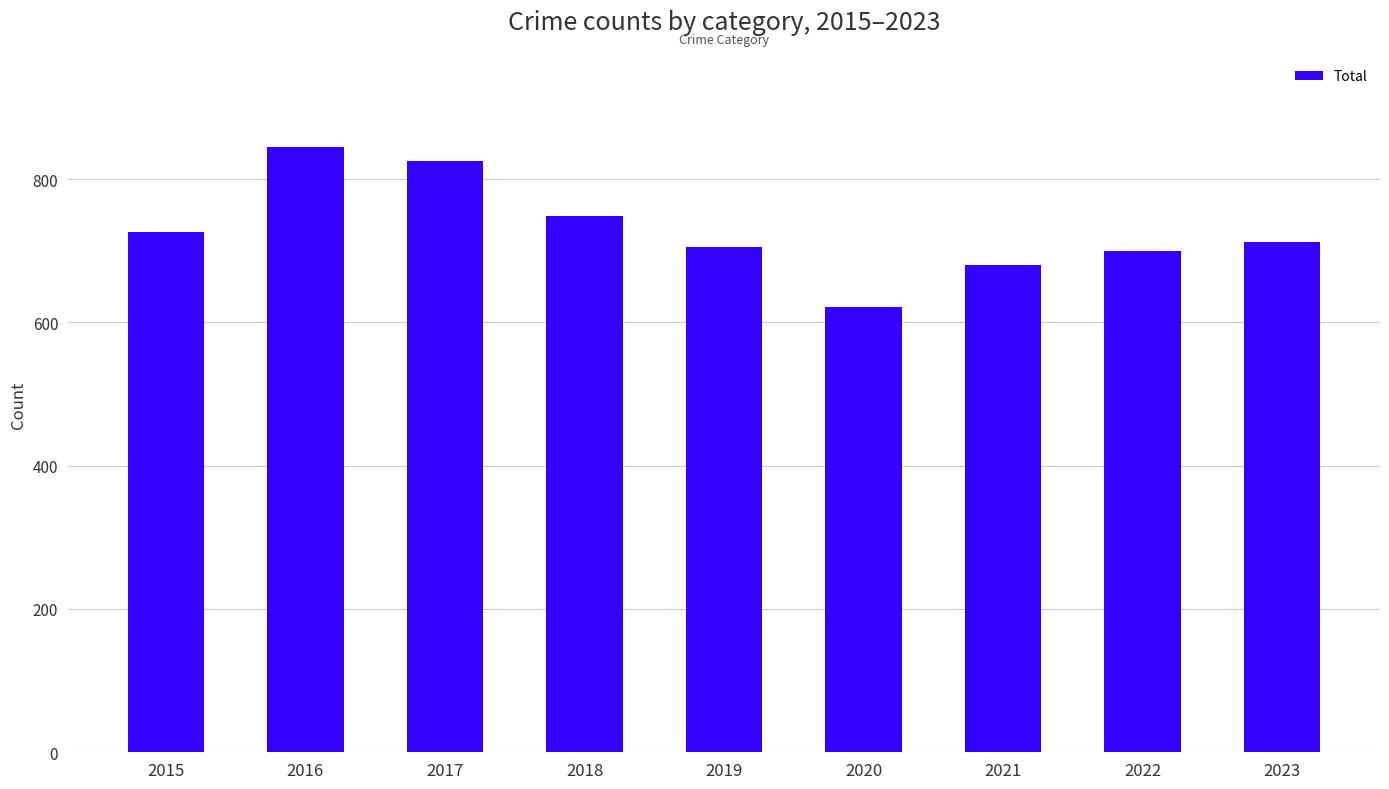

At which label is the value closest to 732?

2015